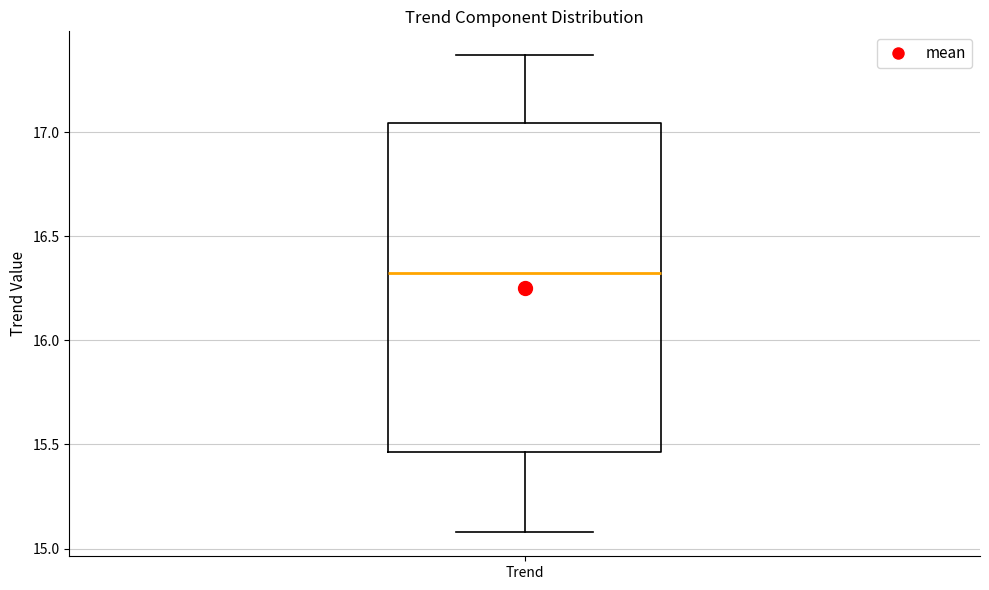

Where is the lower edge of the box for Trend on the y-axis? The values are not printed on the chart, so give them approximately, as read against the axis.

15.45